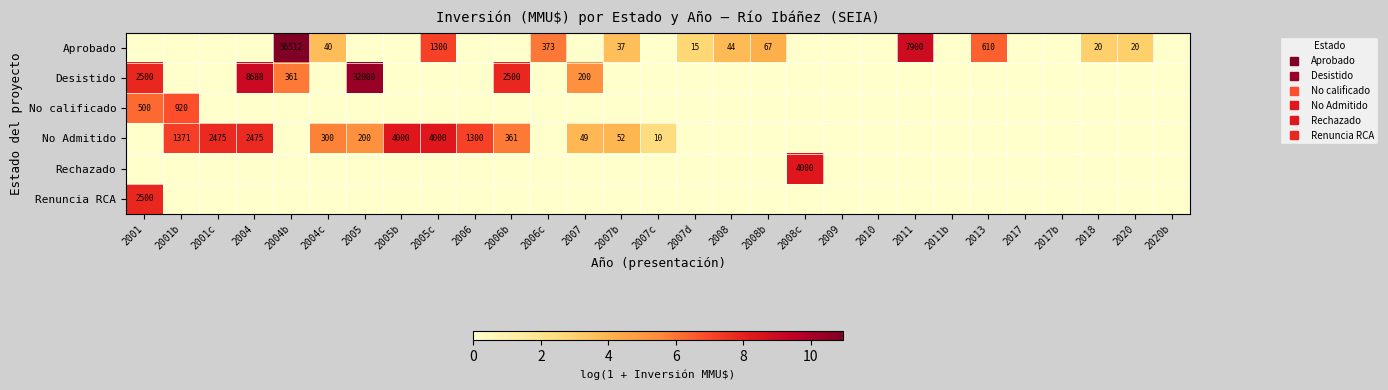

How many data points in Desistido are above 0?

6